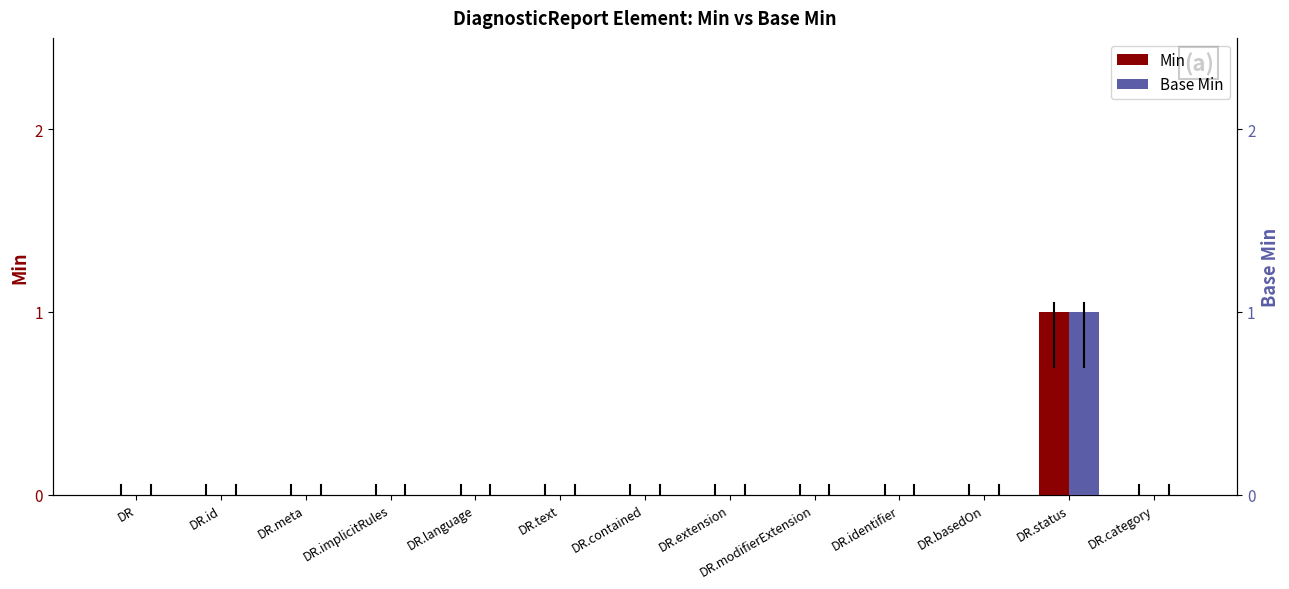

Rank the series at DR.text from lowest to highest value.

Min, Base Min